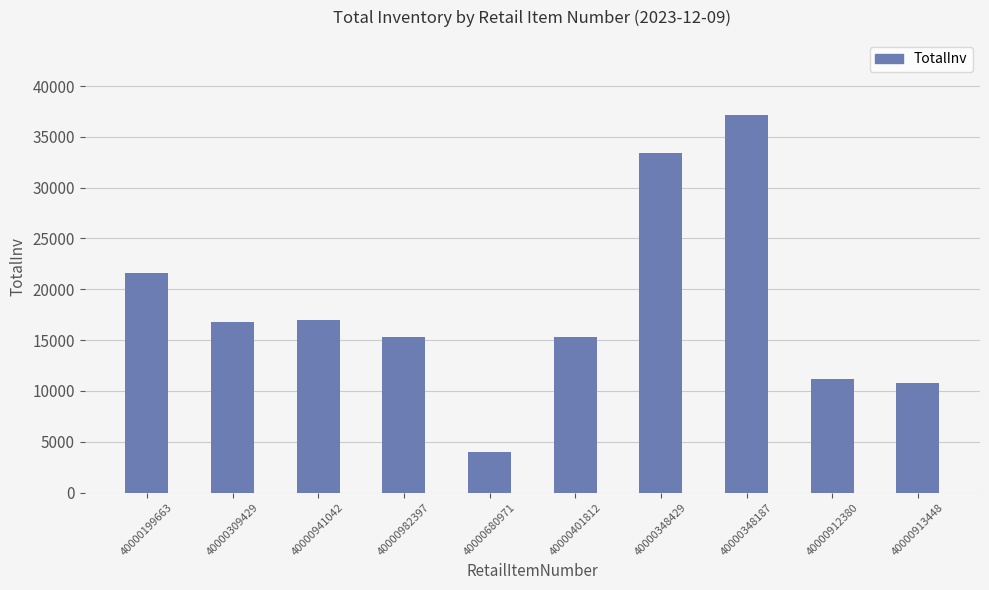

What is the maximum value shown in the chart?

37115